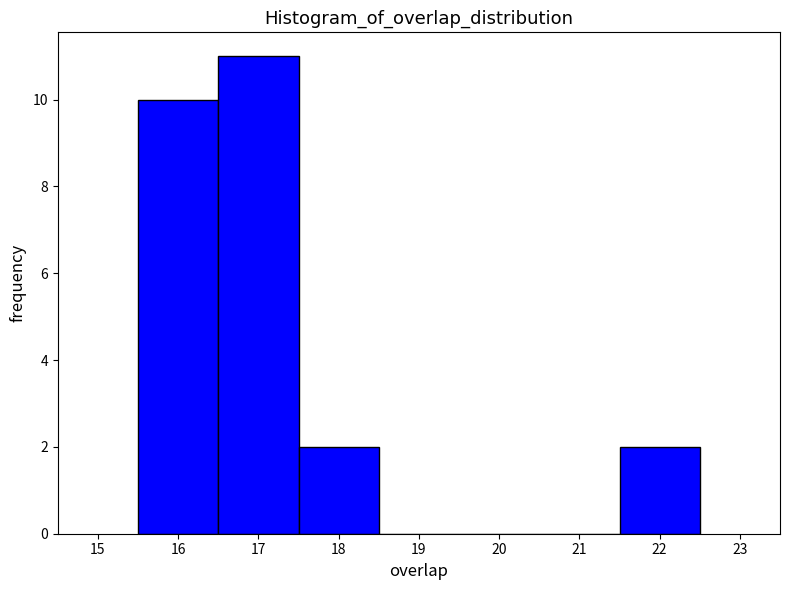

Reading left to right, list every bar in this chart as the range it spans on the x-axis followed by its height. The values are not printed on the chart, so give them approximately, as read against the axis.

15.5 to 16.5: 10
16.5 to 17.5: 11
17.5 to 18.5: 2
18.5 to 19.5: 0
19.5 to 20.5: 0
20.5 to 21.5: 0
21.5 to 22.5: 2